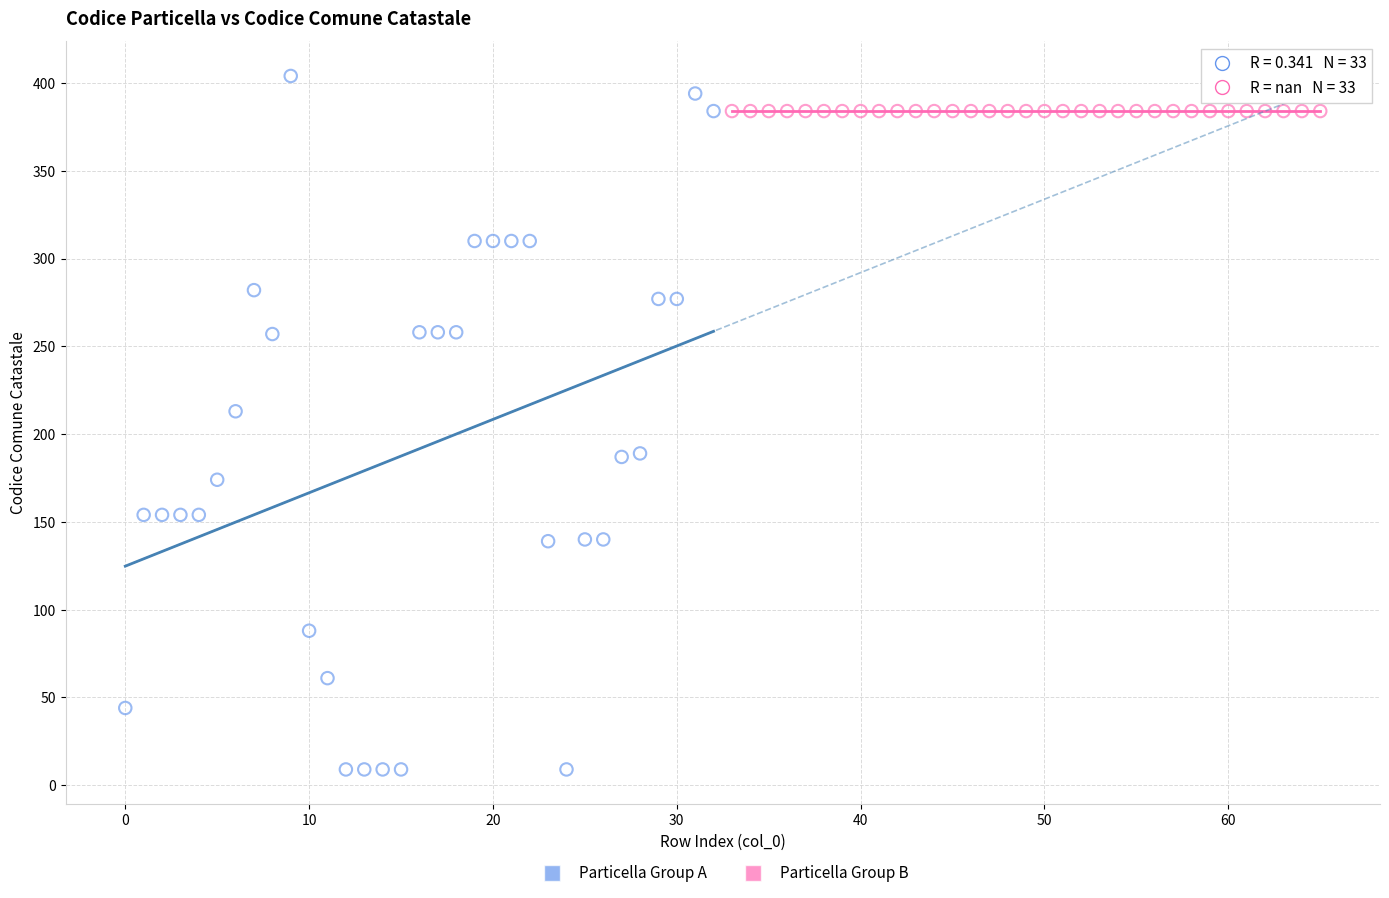

Which series contains the highest Y value?

Particella Group A